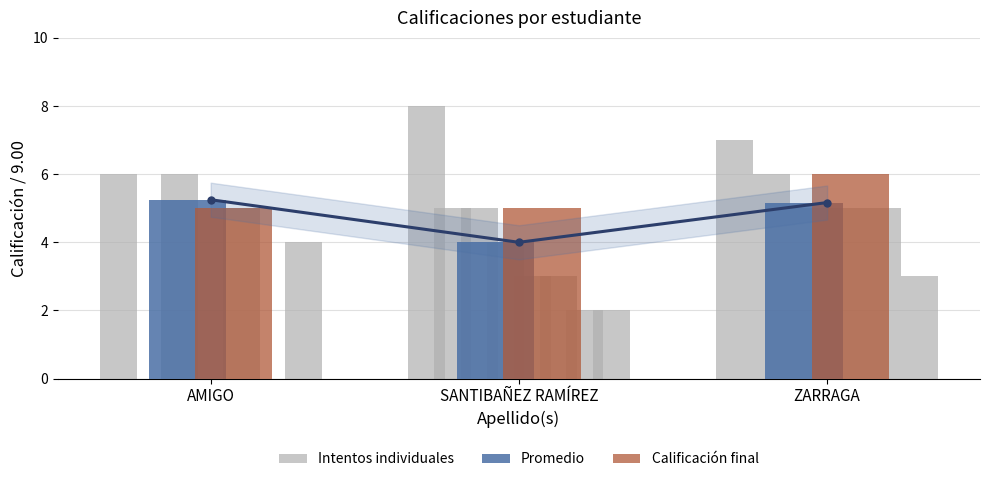

What is the sum of all Promedio values?

14.4